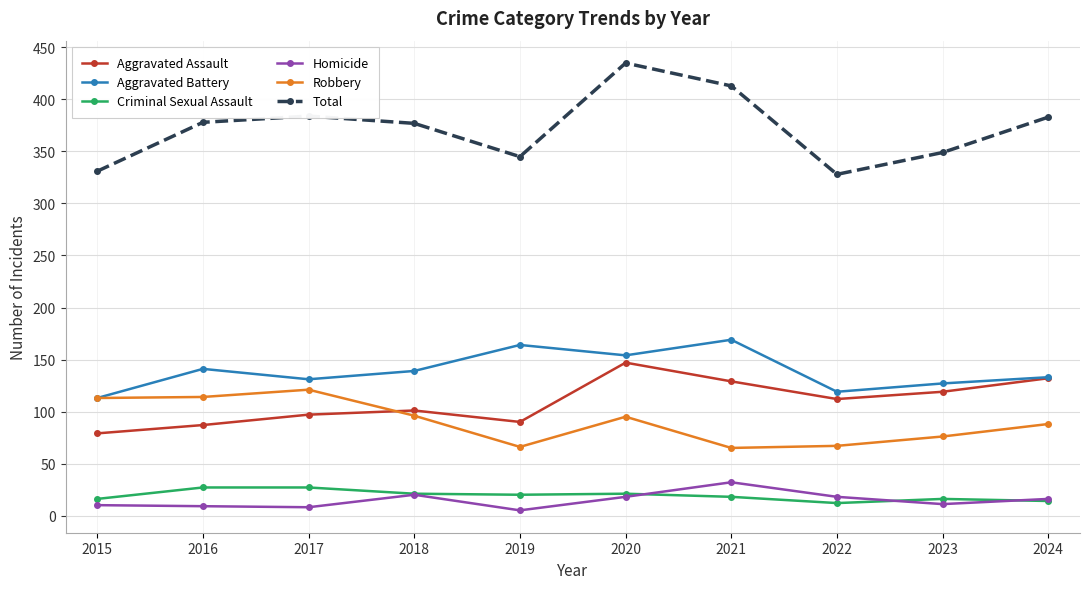

What is the approximate value of Aggravated Assault at 2022?

112